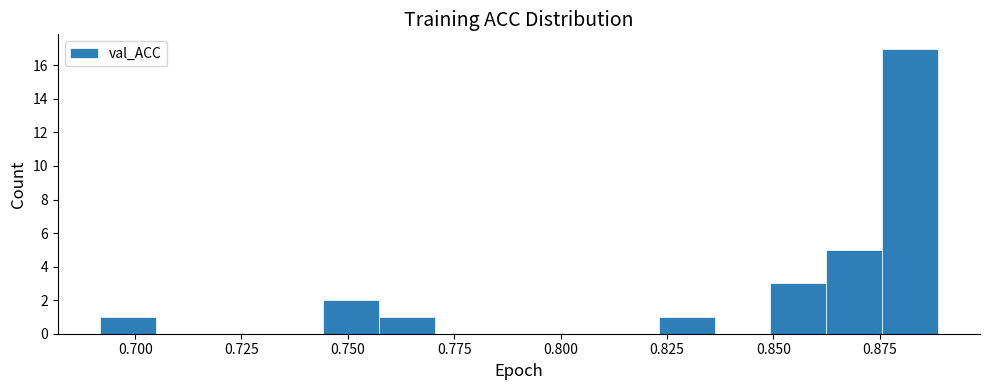

Around what value on the x-axis is the tallest bar? Give the approximate position of its centre, as read against the axis.

0.880